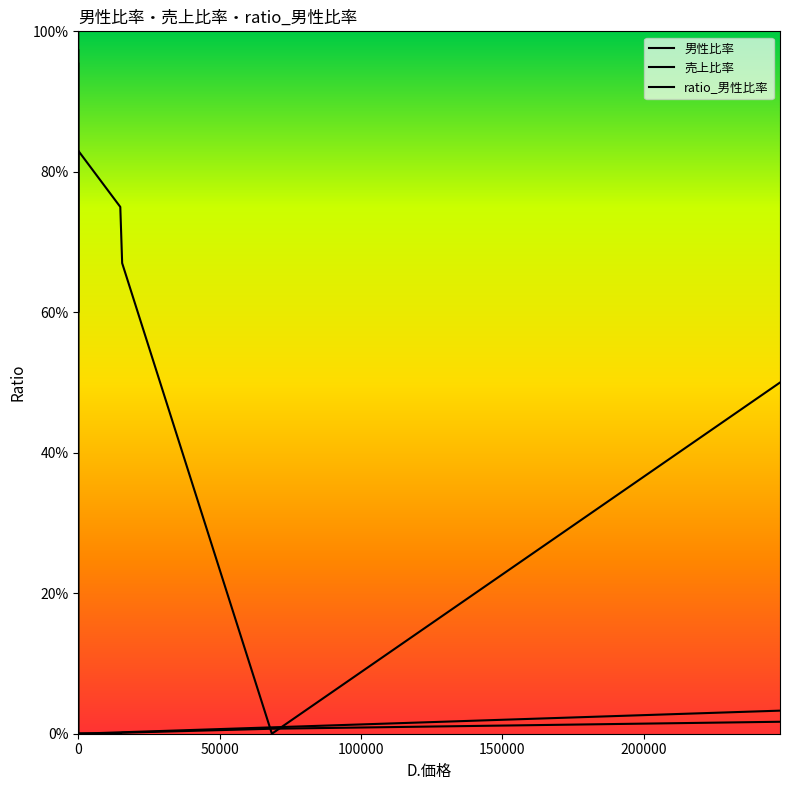

Reading left to right, what are all the values shown in this chart?

男性比率: 1.0	0.6	0.8	0.8	0.7	0.0	0.5
売上比率: 1.0	0.0	0.0	0.0	0.0	0.0	0.0
ratio_男性比率: 1.0	0.0	0.0	0.0	0.0	0.0	0.0